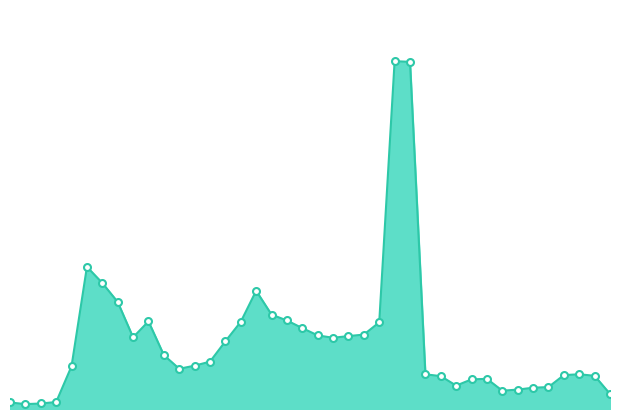

Does the chart have visible grid lines?

No